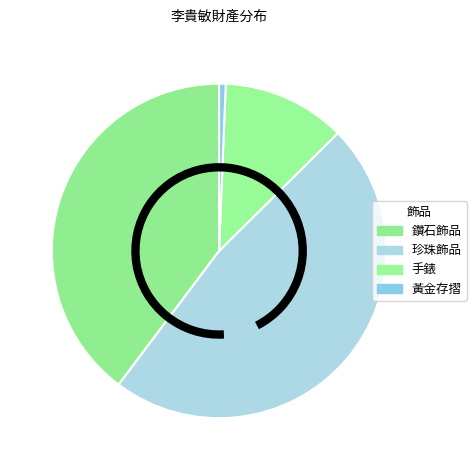

What percentage is the 黃金存摺 slice, to the nearest percent?

1%